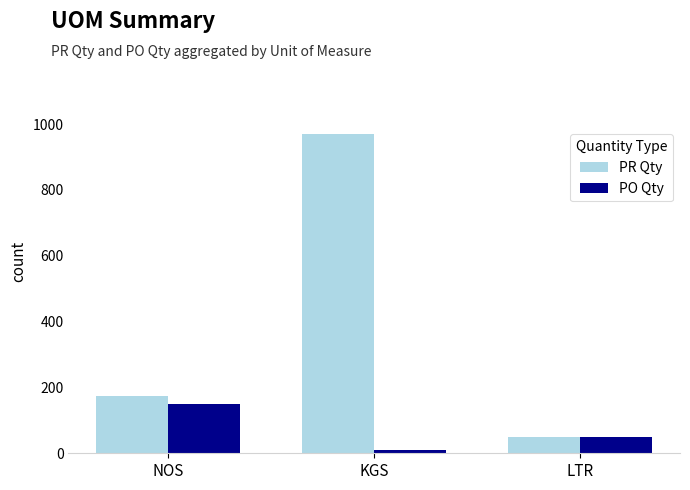

What is the value of the PO Qty bar at the 2nd from the left?

10